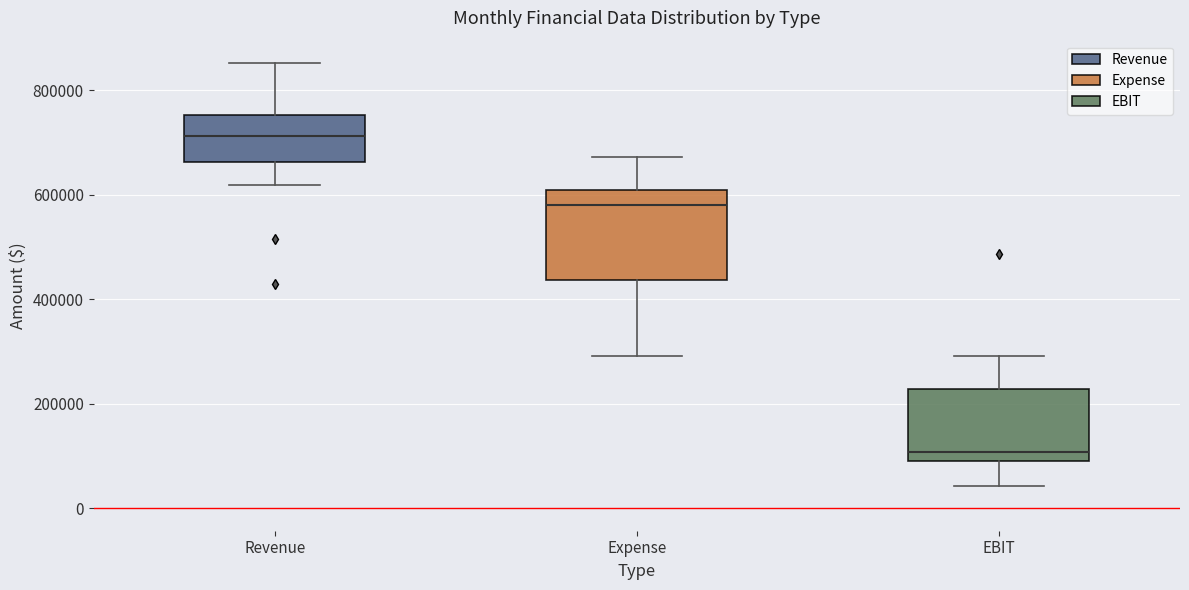

Reading left to right, read every box against the y-axis: the position of its median line, the range the box covers, and the ends of its whiskers. The values are not printed on the chart, so give them approximately, as read against the axis.

Revenue: median 720000, box 660000 to 760000, whiskers 620000 to 860000
Expense: median 580000, box 440000 to 620000, whiskers 300000 to 680000
EBIT: median 100000 (just above the box's lower edge), box 100000 to 220000, whiskers 40000 to 300000